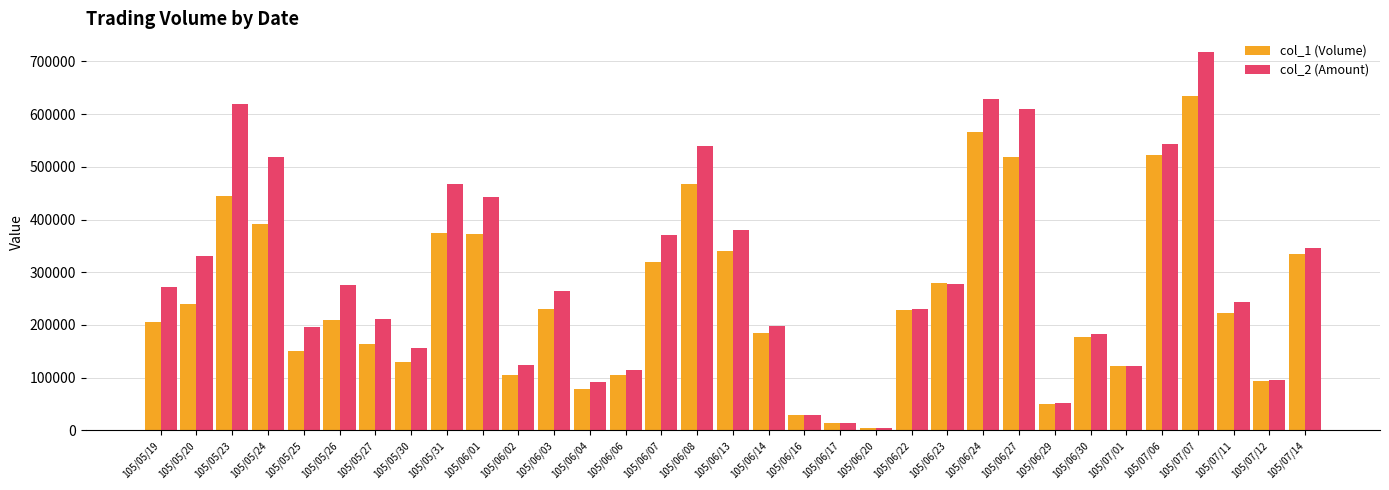

What is the value of the col_1 (Volume) bar at the 24th from the left?

566000